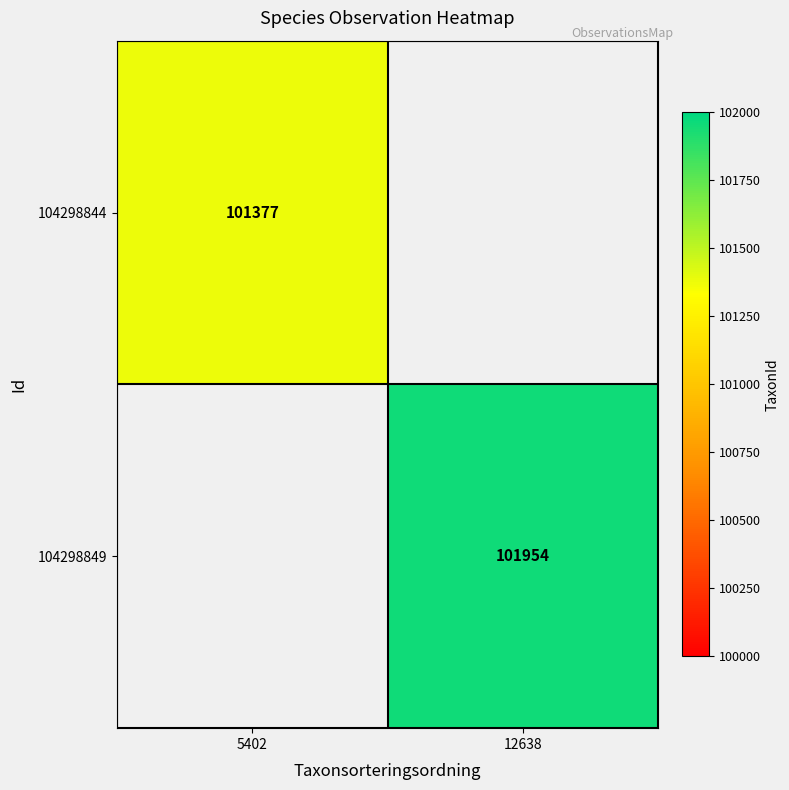

Is it true that 104298849 equals 101954 at 12638?

True